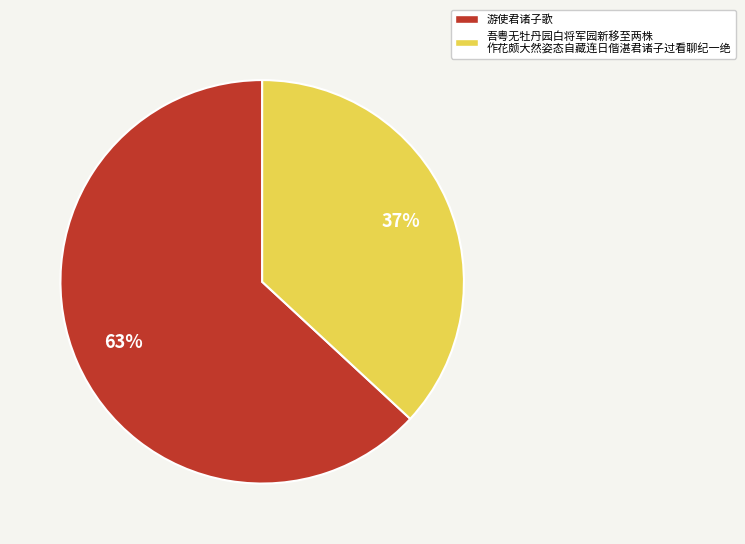

To the nearest percent, what is the difference between the largest and smallest slice percentages?

26%